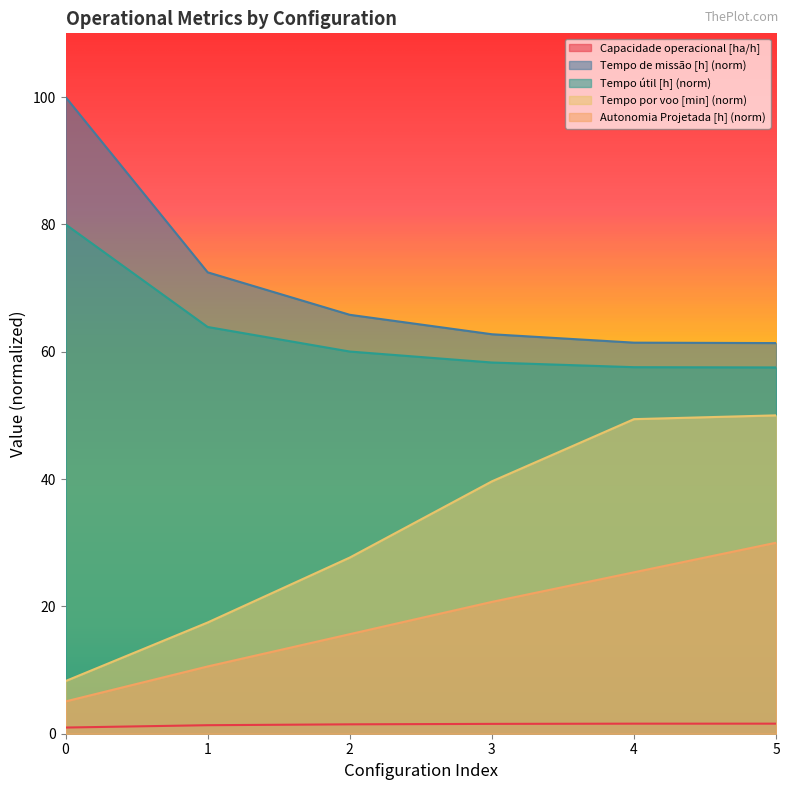

Reading right to left, extract all data points from this chart.

Capacidade operacional [ha/h]: 5=1.6	4=1.6	3=1.5	2=1.5	1=1.3	0=1.0
Tempo de missao [h]: 5=61.4	4=61.4	3=62.7	2=65.8	1=72.5	0=100.0
Tempo util [h]: 5=57.5	4=57.6	3=58.3	2=60.0	1=63.9	0=80.0
Tempo por voo [min]: 5=50.0	4=49.4	3=39.6	2=27.7	1=17.5	0=8.3
Autonomia Projetada [h]: 5=30.0	4=25.4	3=20.7	2=15.6	1=10.6	0=5.1